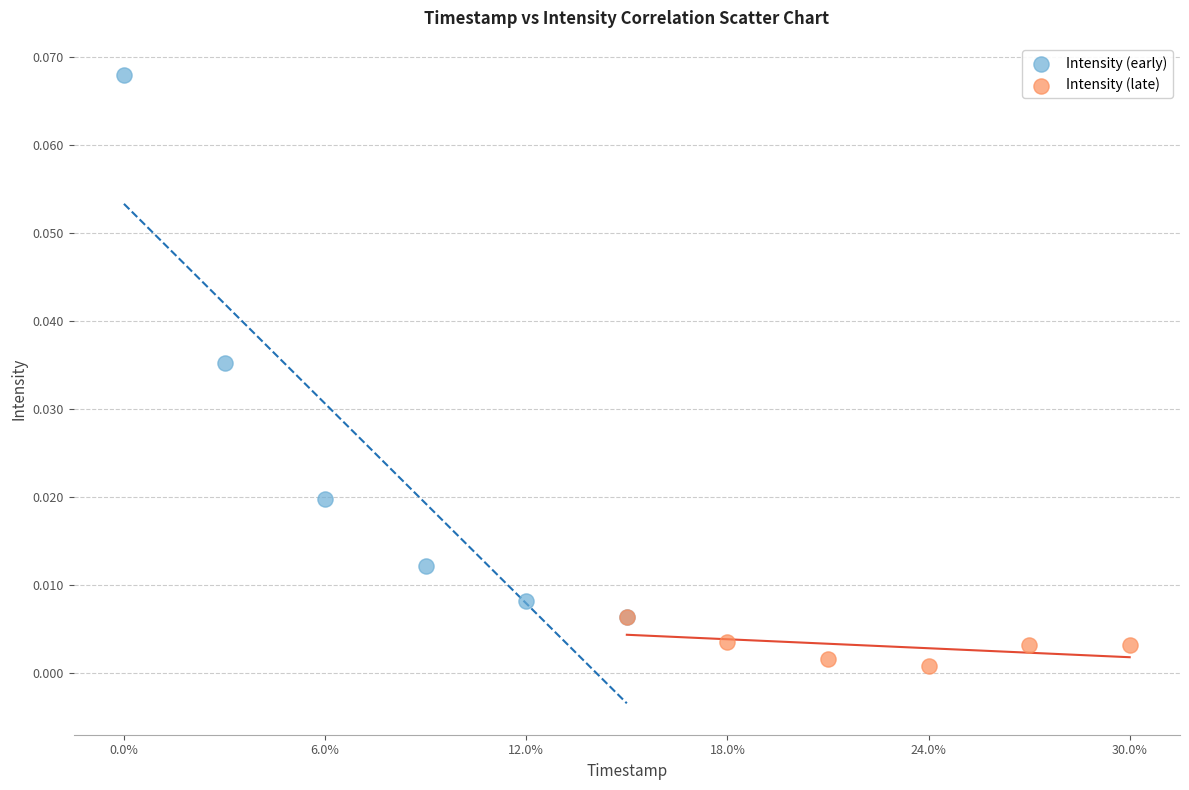

Which series has the widest spread of Y values?

Intensity (early)